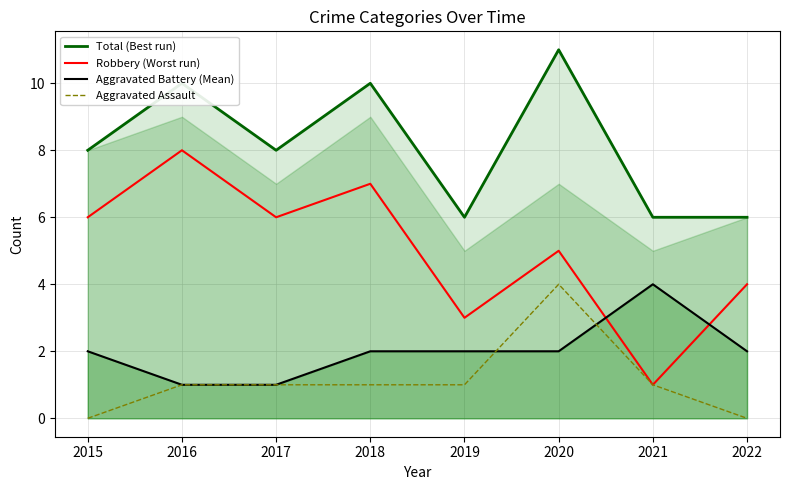

Does the chart display data point markers on the line(s)?

No